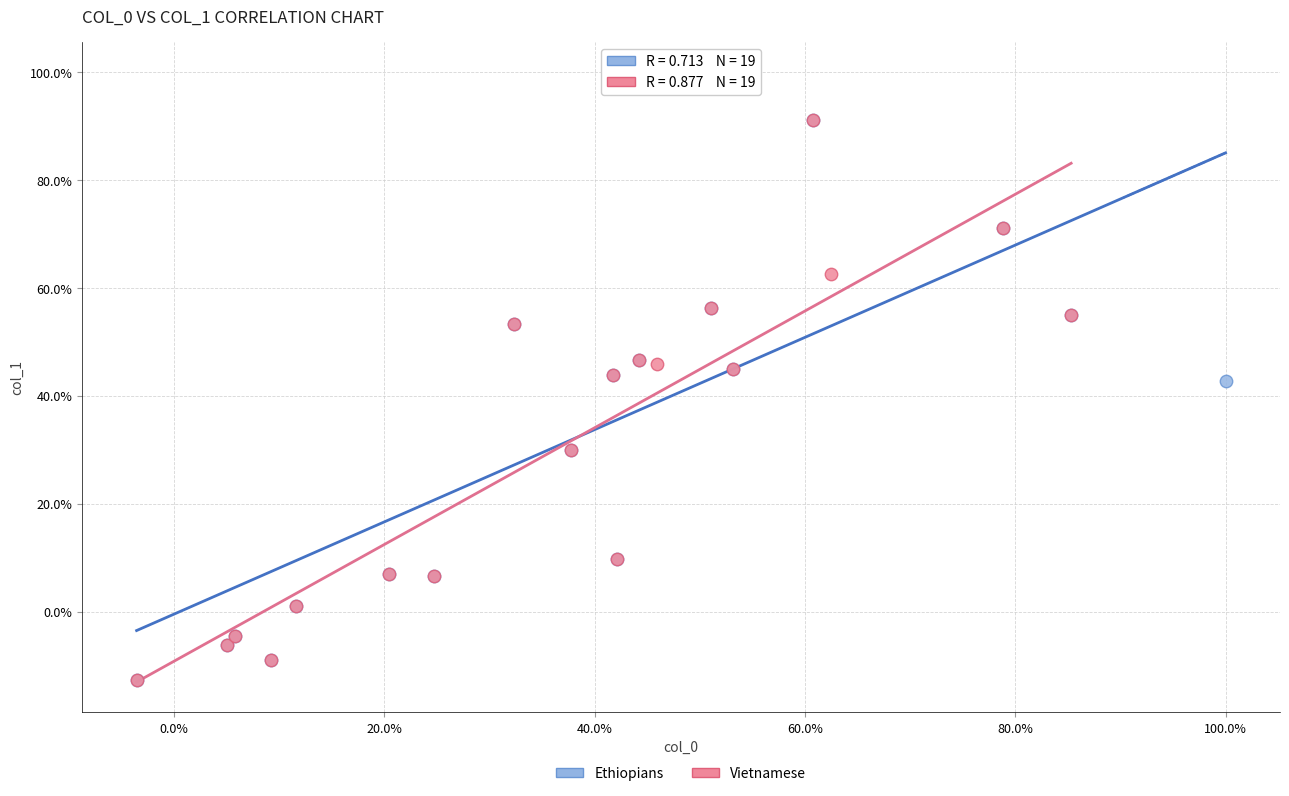

What are all the series names shown in the legend?

Ethiopians, Vietnamese